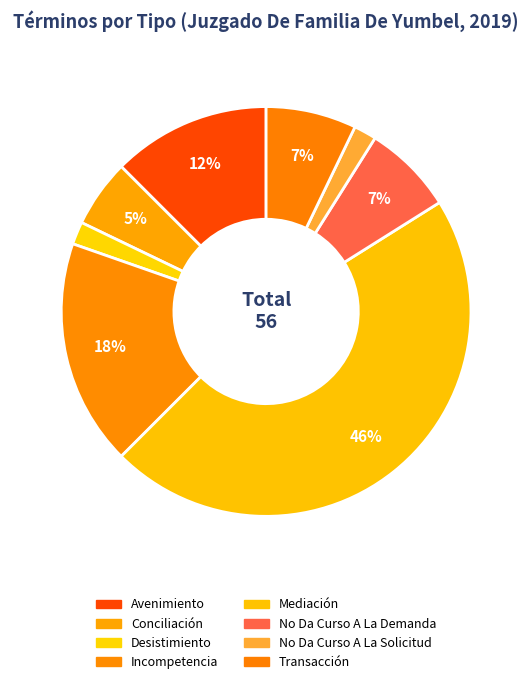

To the nearest percent, what is the difference between the Transacción and Conciliación slice percentages?

2%